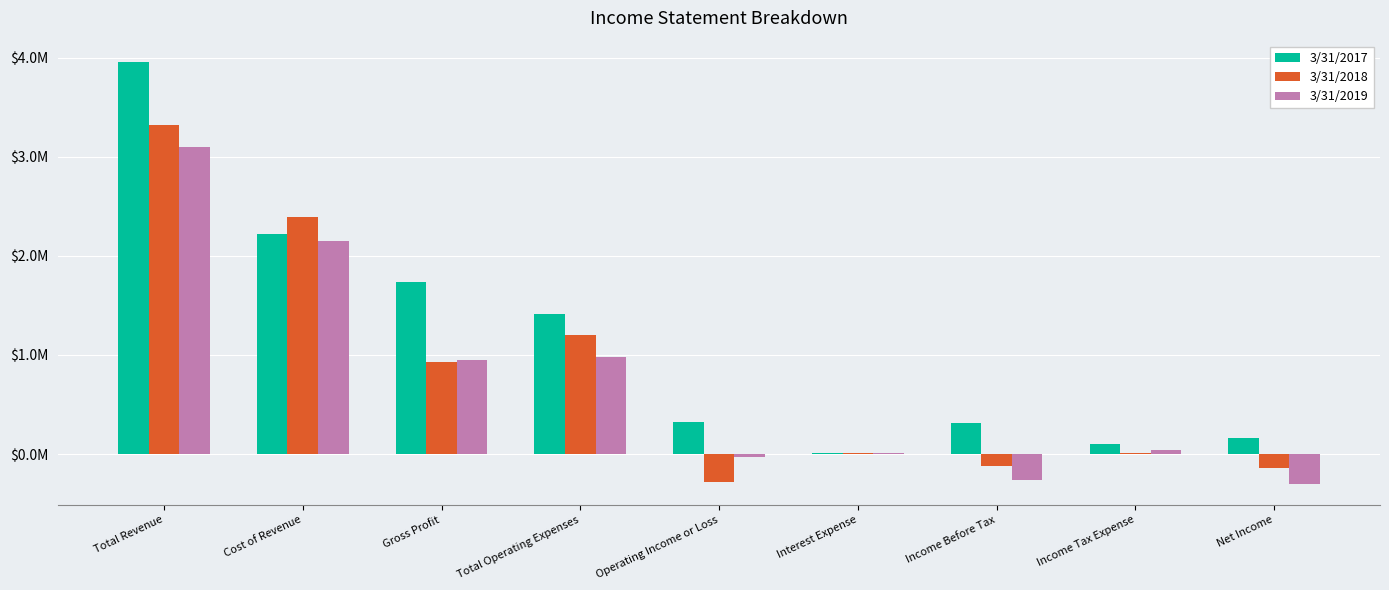

True or false: 3/31/2019 has a value of 46349 at Income Tax Expense.

True